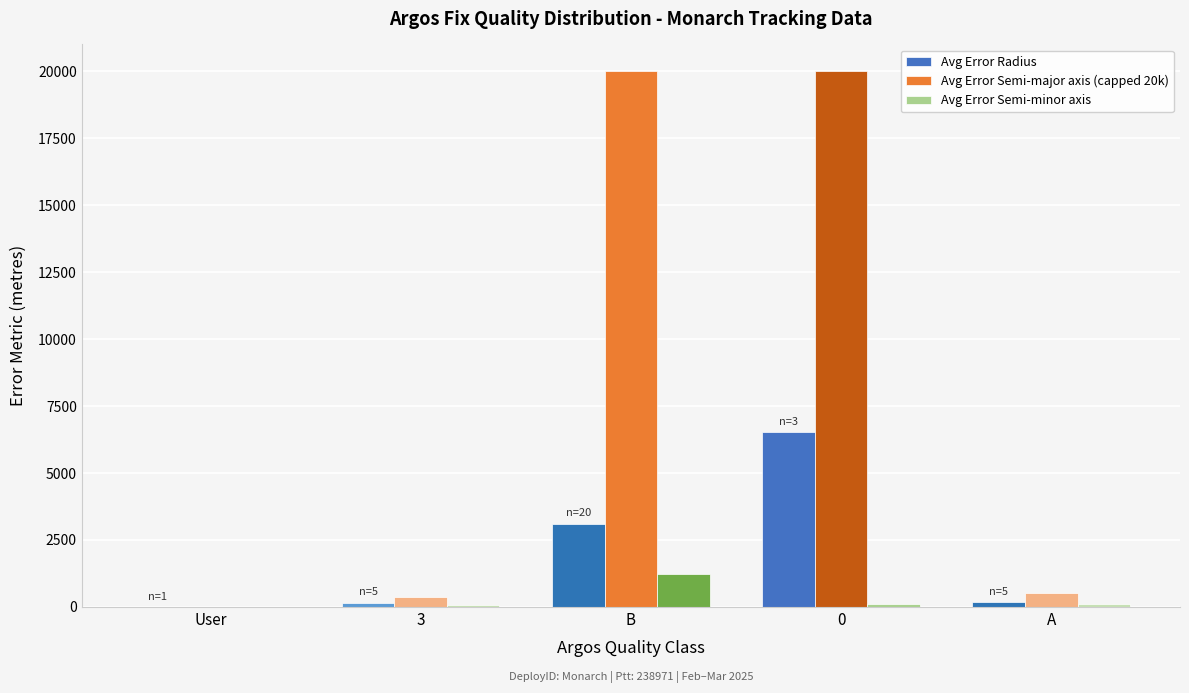

What is the greatest value displayed?

20000.0